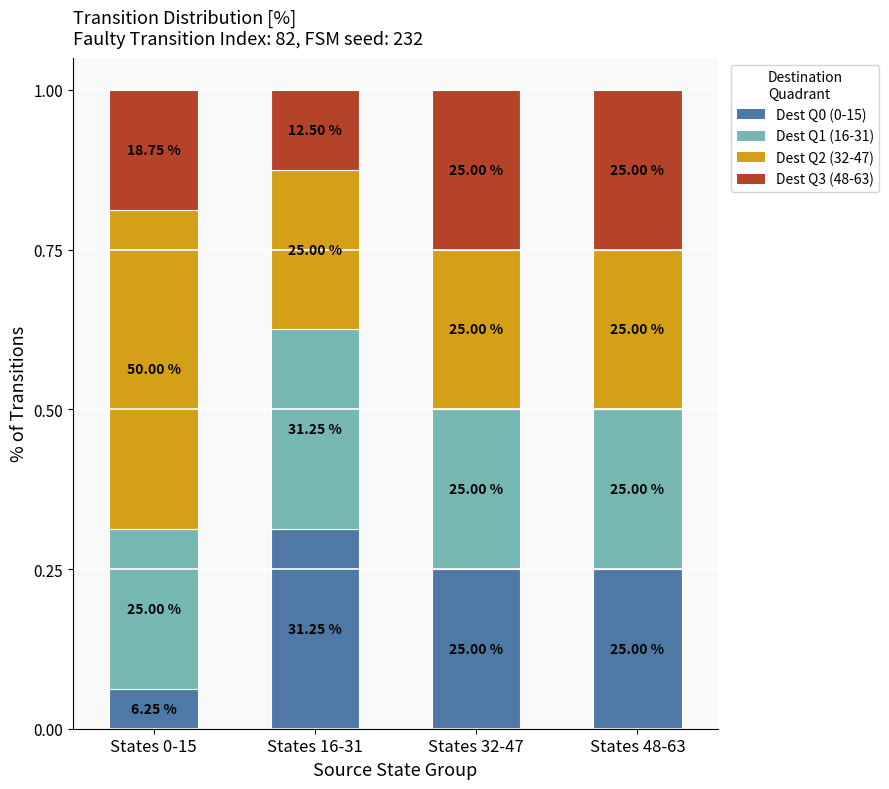

How many bars are there in total?

4